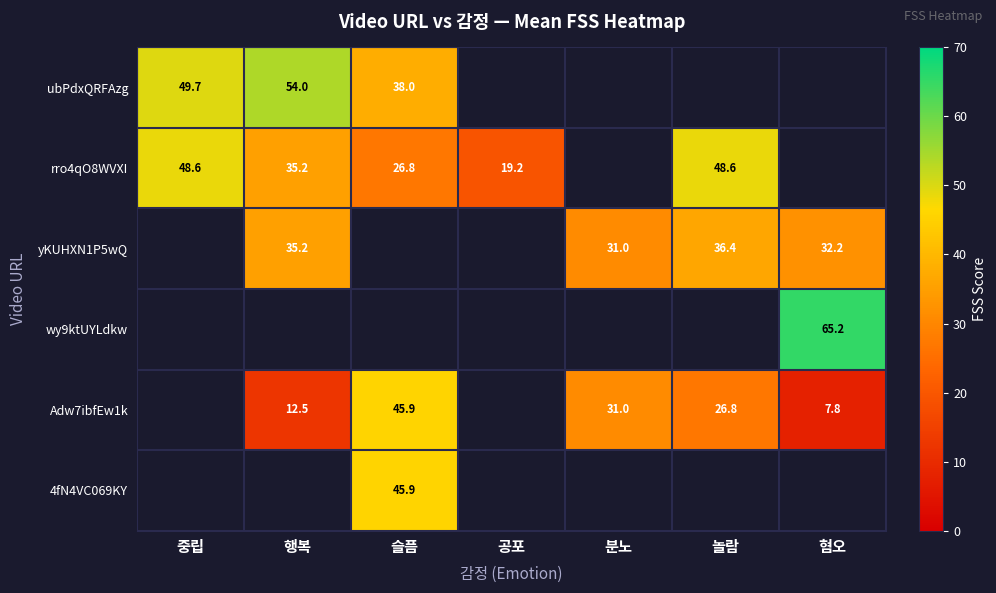

What is the minimum value shown in the chart?

7.8